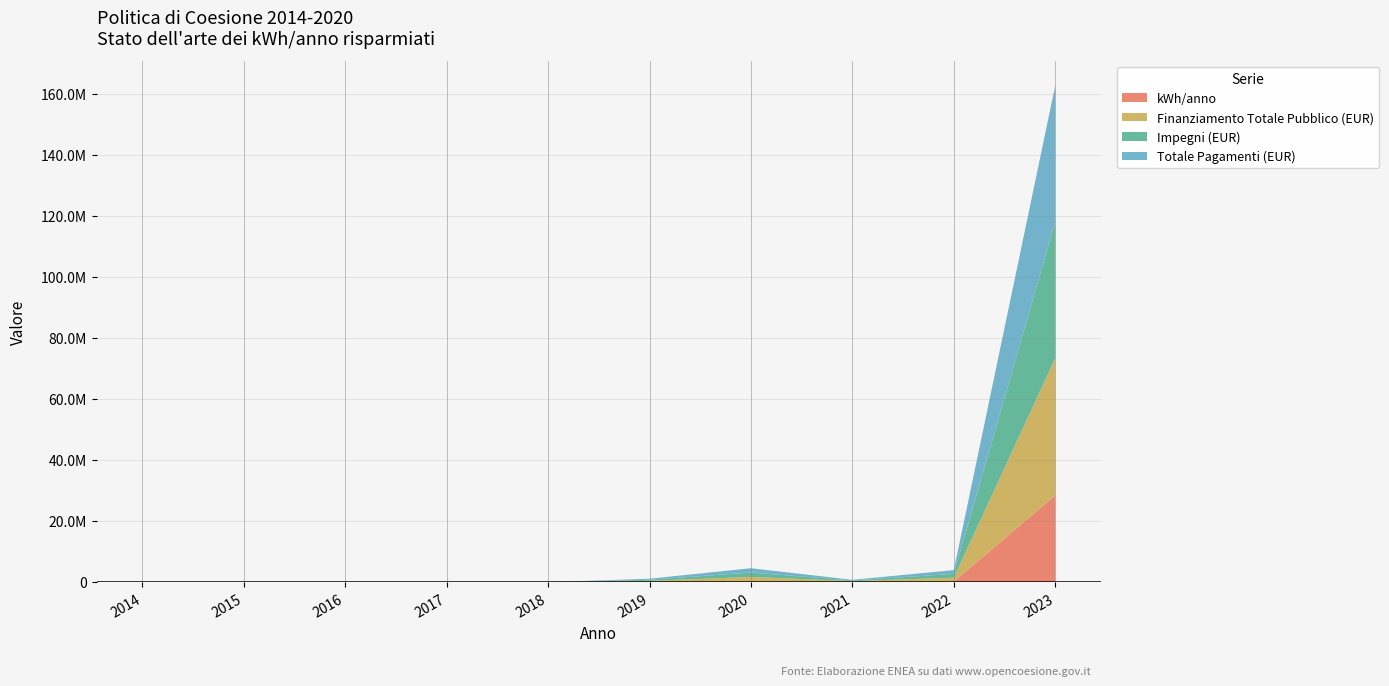

Reading left to right, transcribe all the data shown in this chart.

kWh/anno: 2014=0.0	2015=0.0	2016=0.0	2017=0.0	2018=0.0	2019=62000.4	2020=104804.9	2021=107063.2	2022=140911.0	2023=28476911.6
Finanziamento Totale Pubblico (EUR): 2014=0.0	2015=0.0	2016=0.0	2017=0.0	2018=0.0	2019=367864.4	2020=1597525.0	2021=230020.8	2022=1317020.4	2023=44917102.1
Impegni (EUR): 2014=0.0	2015=0.0	2016=0.0	2017=0.0	2018=0.0	2019=345033.0	2020=1443991.2	2021=212113.5	2022=1242376.5	2023=44712739.9
Totale Pagamenti (EUR): 2014=0.0	2015=0.0	2016=0.0	2017=0.0	2018=0.0	2019=345033.0	2020=1413356.5	2021=210814.4	2022=1240714.8	2023=44659771.8